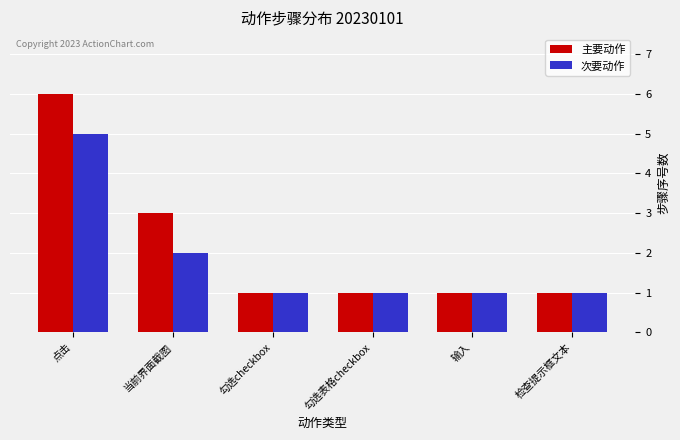

What position from the left is 检查提示框文本?

6